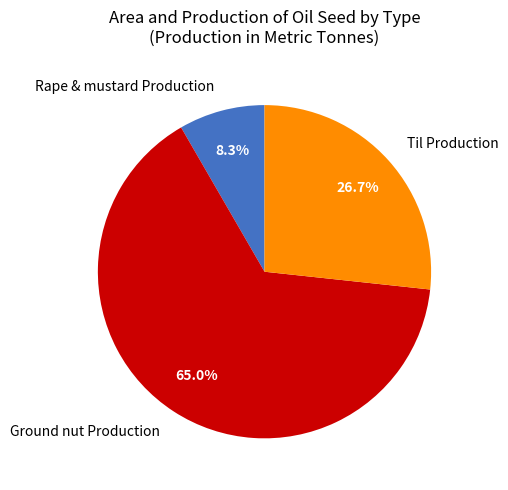

To the nearest percent, what is the difference between the Rape & mustard Production and Til Production slice percentages?

18%